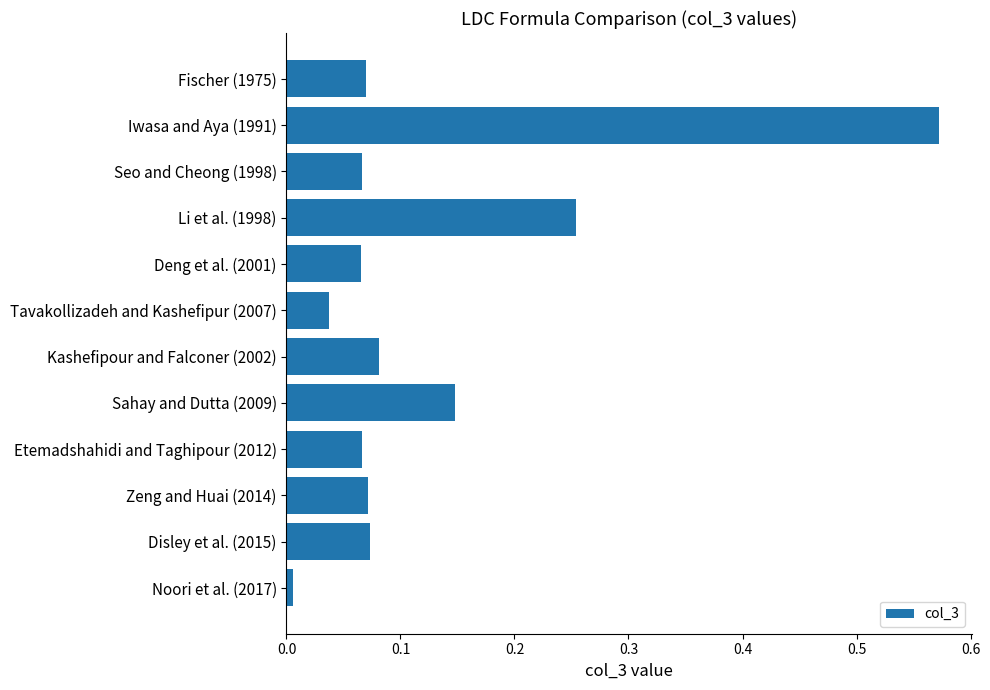

Which category has the highest value across all series?

Iwasa and Aya (1991)